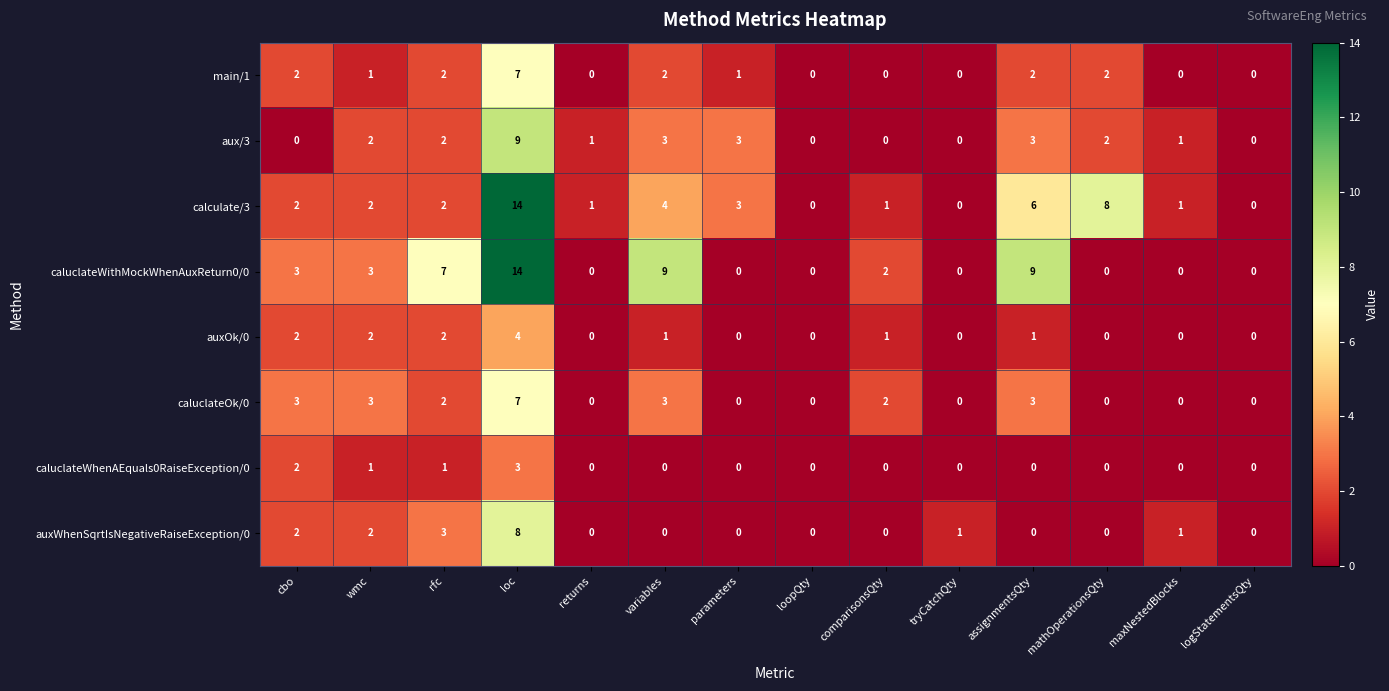

Which series has the largest total across all categories?

caluclateWithMockWhenAuxReturn0/0